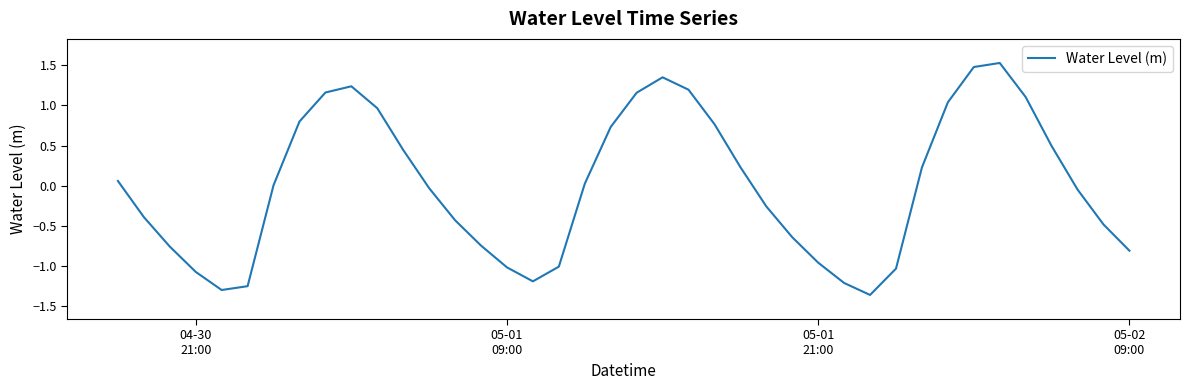

What is the difference between the maximum and minimum values?

2.9